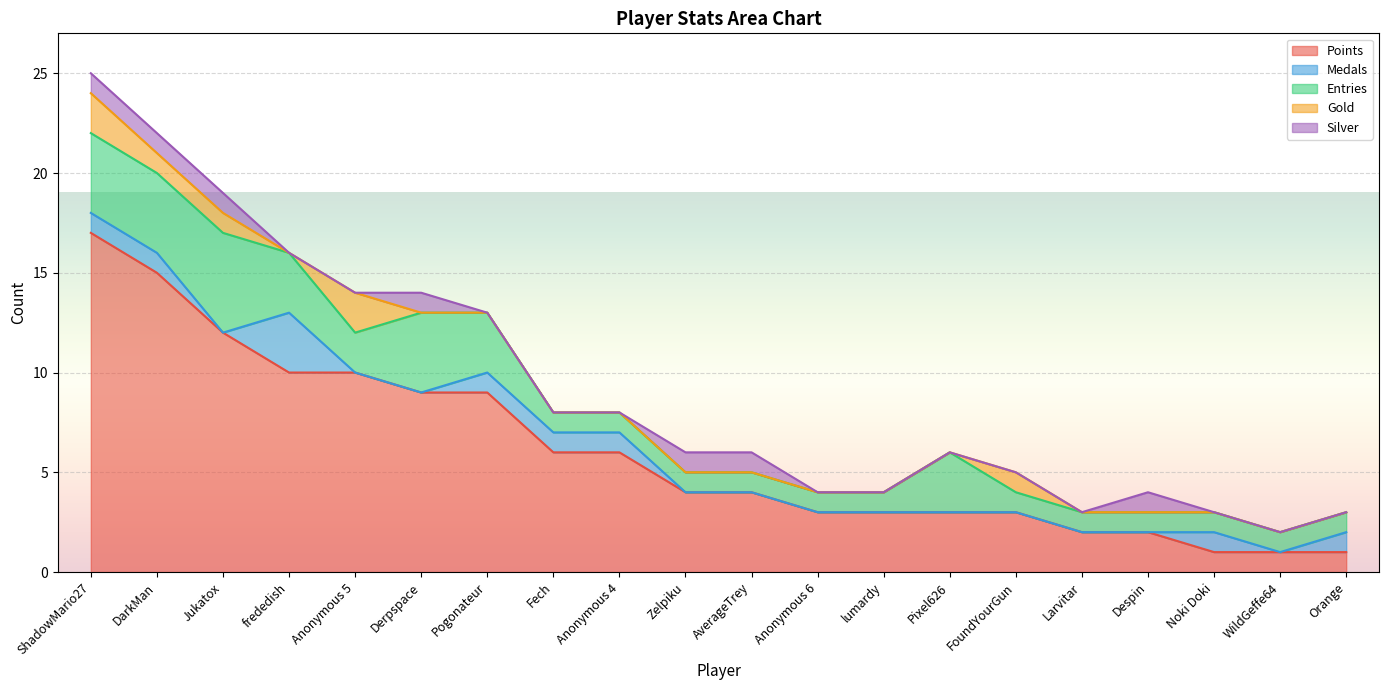

True or false: Silver and Points cross at least once.

False